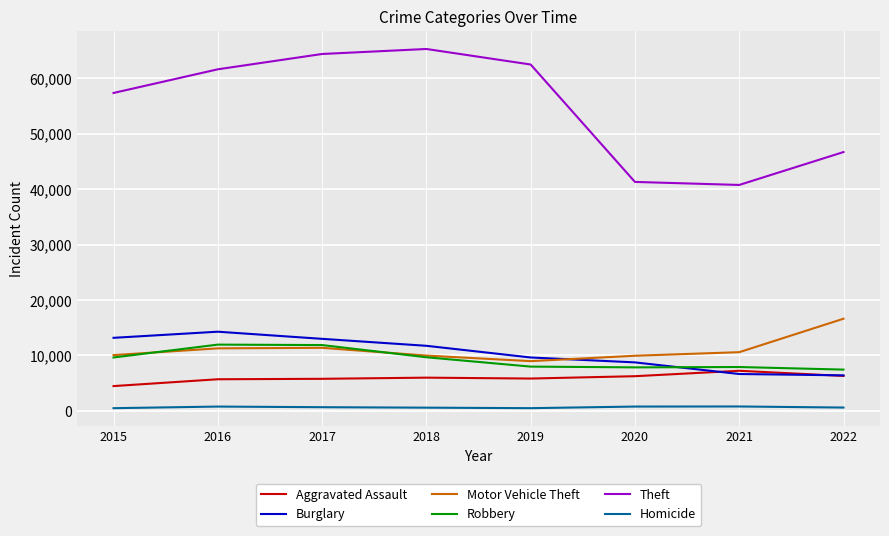

What is the approximate value of Theft at 2020?

41304